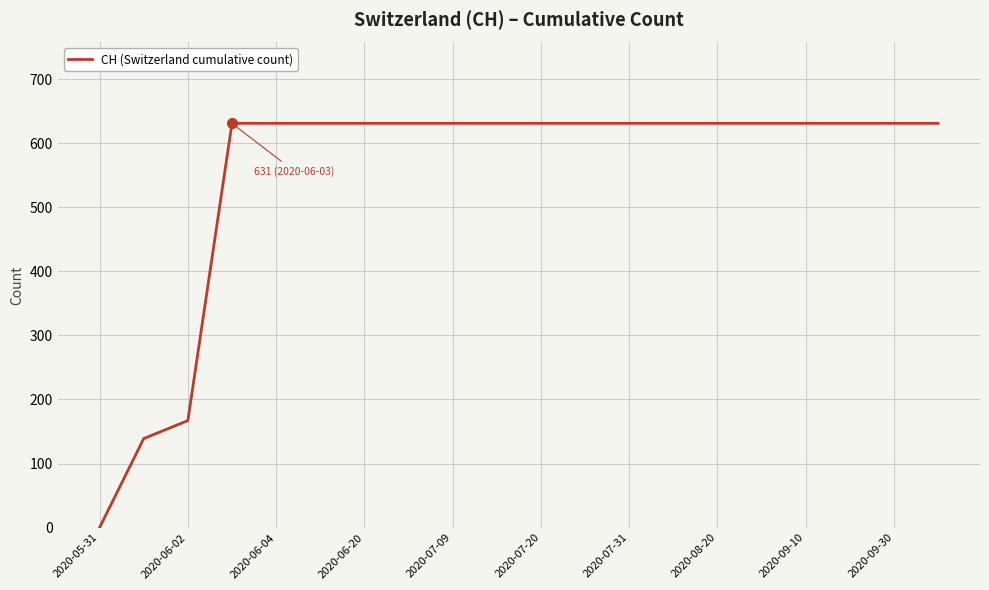

What is the greatest value displayed?

631